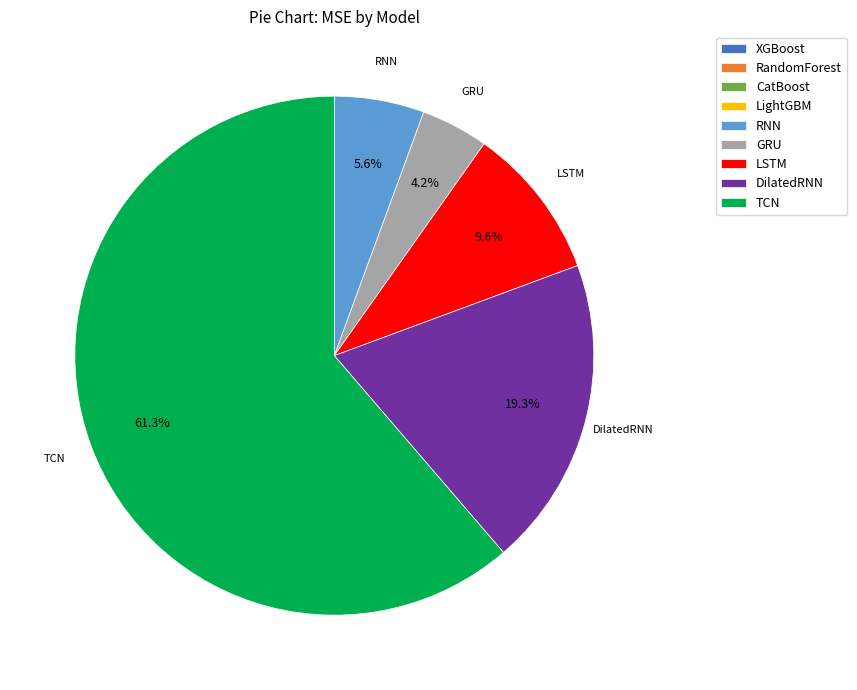

Between RNN and TCN, which is larger?

TCN